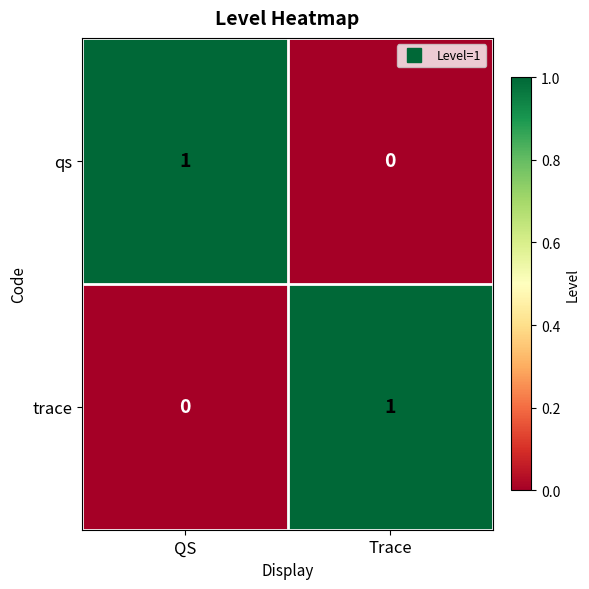

Which category has the highest value in the qs series?

QS